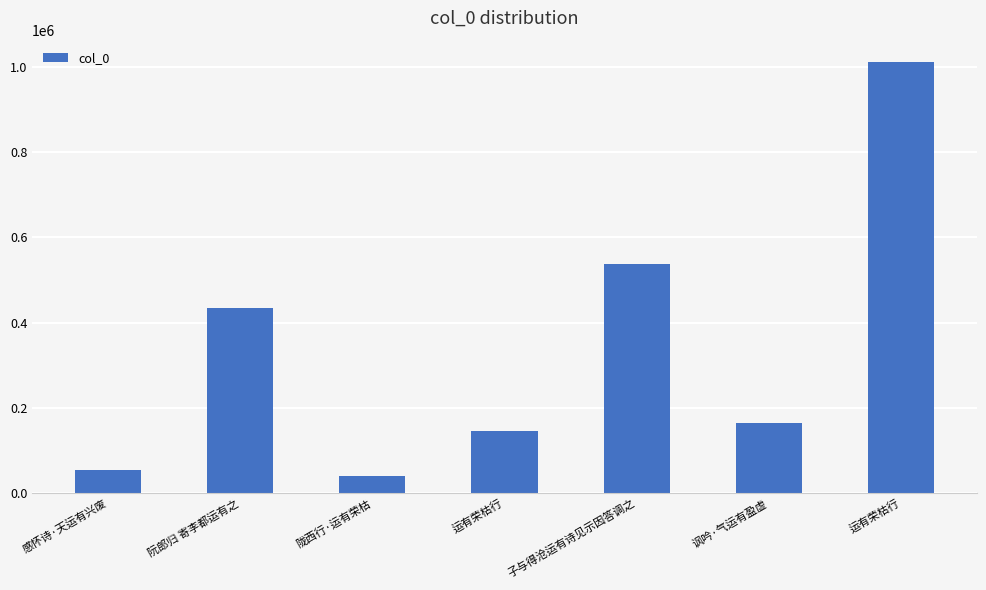

How many bars are there in total?

7